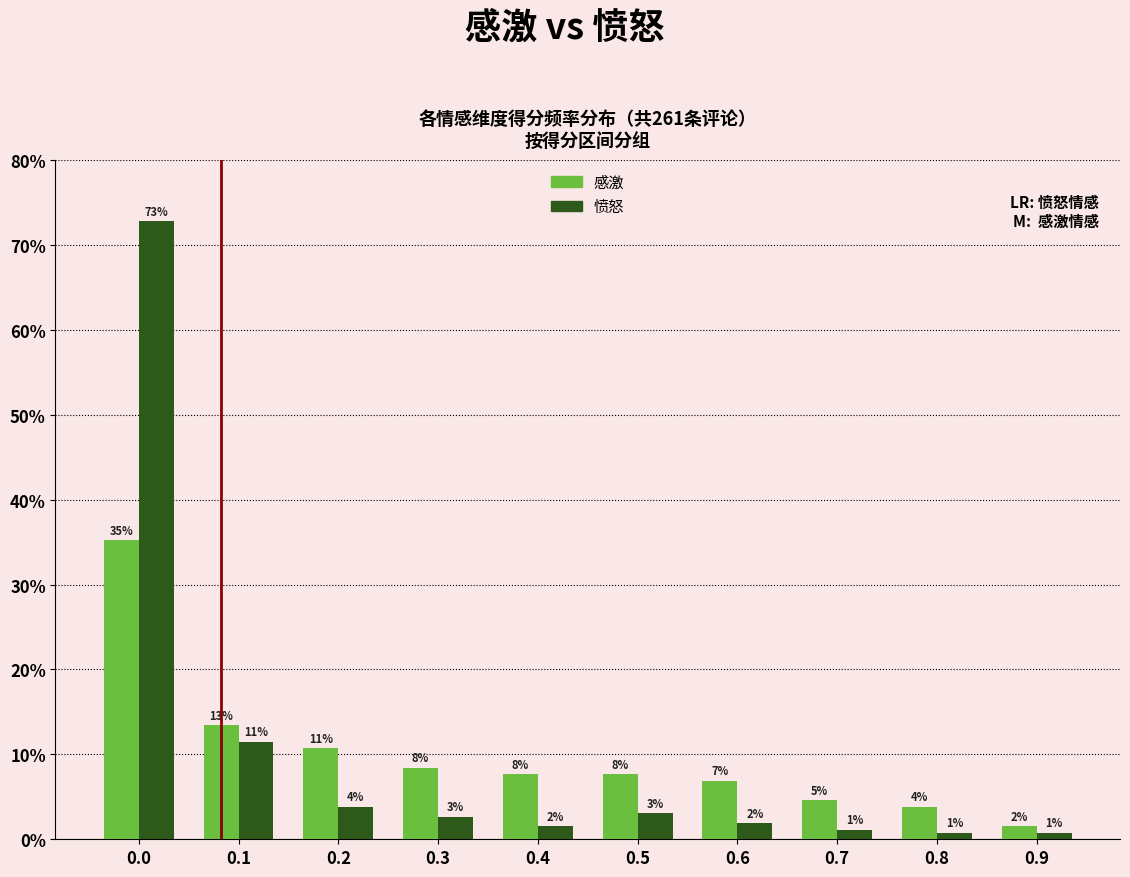

Does the chart contain any negative values?

No